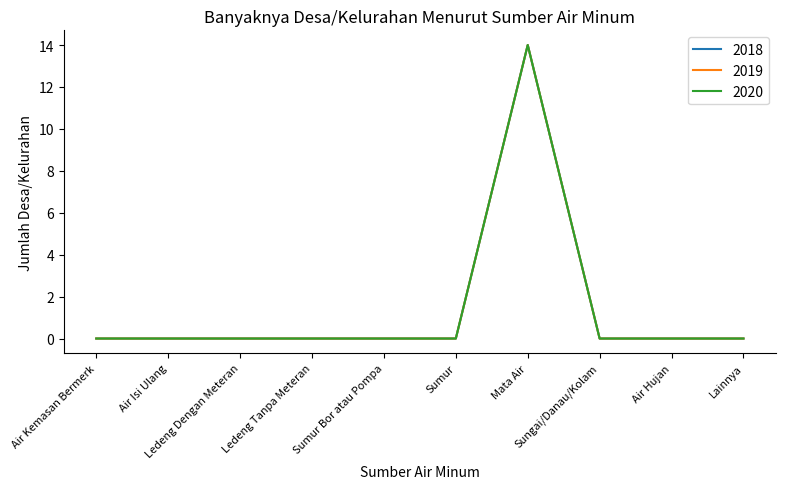

Which series has the largest total across all categories?

2018